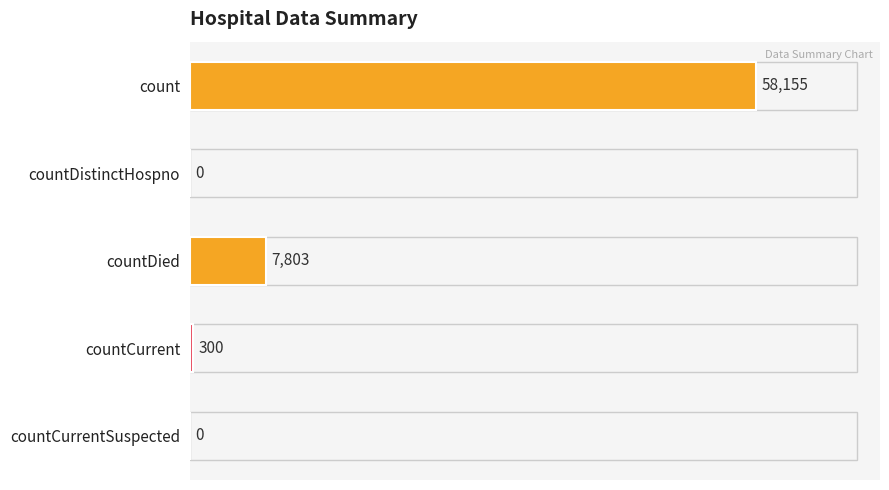

Reading top to bottom, transcribe all the data shown in this chart.

count=58155	countDistinctHospno=0	countDied=7803	countCurrent=300	countCurrentSuspected=0